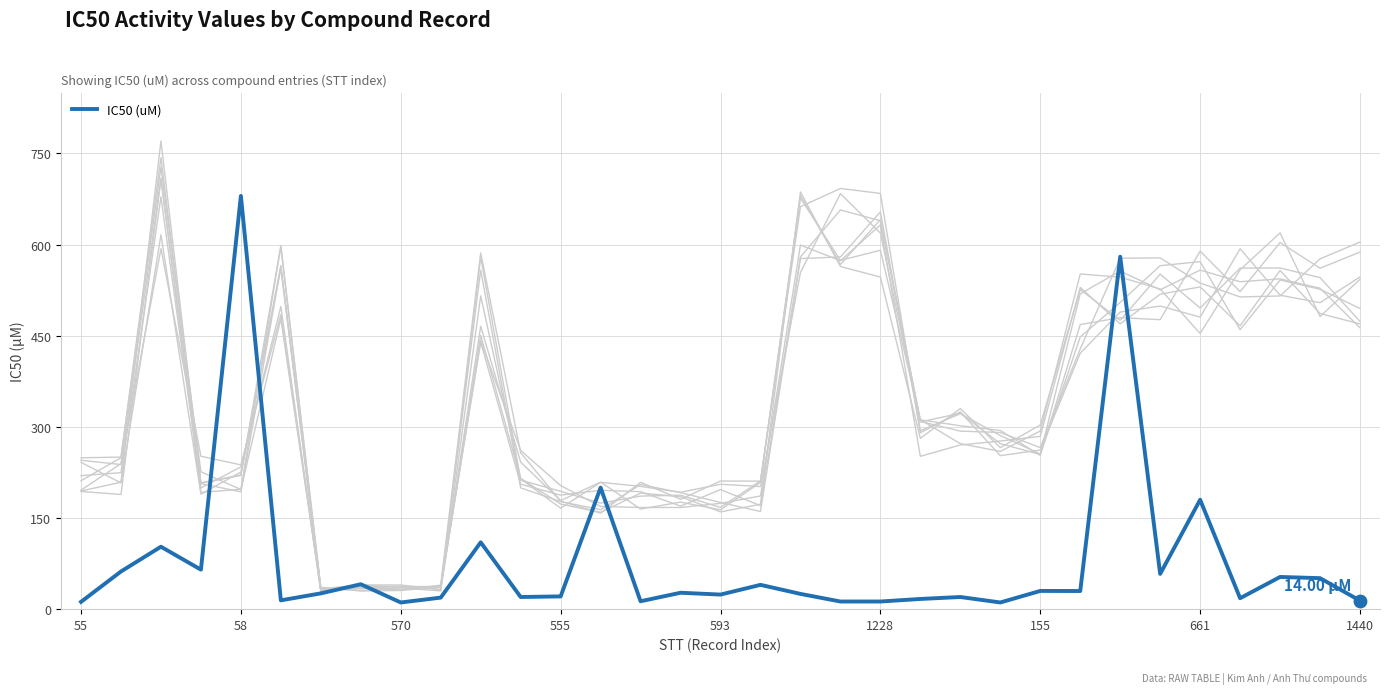

What is the change in value from 1228 to 24?

+15.5